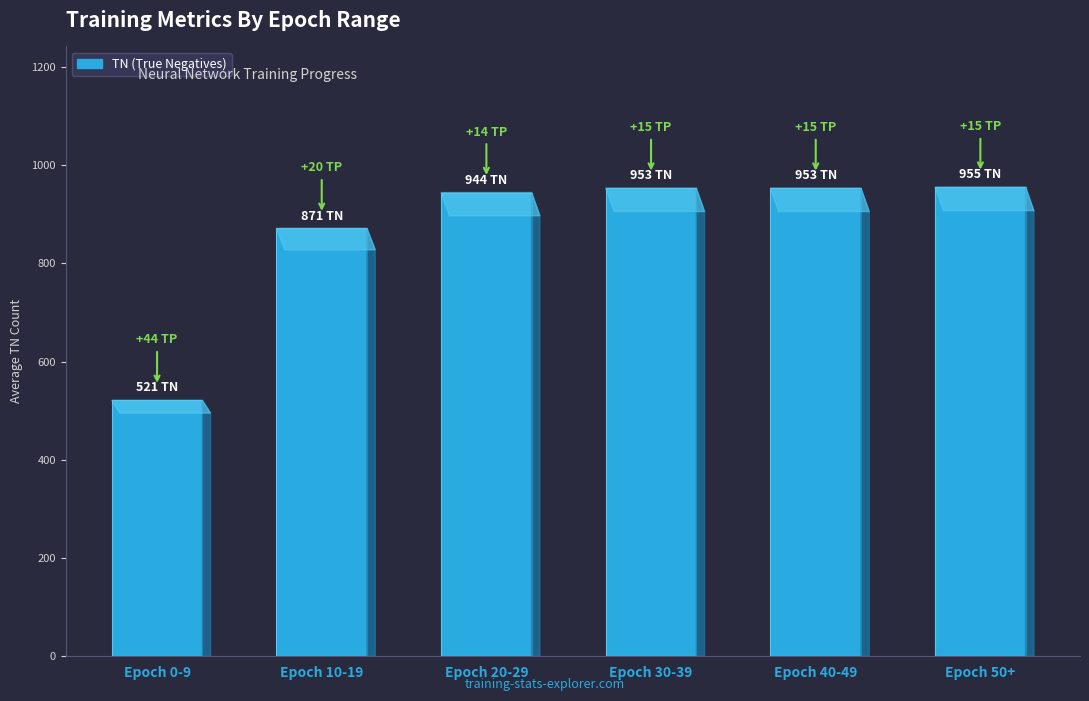

Is it true that the value at Epoch 40-49 is 953?

True